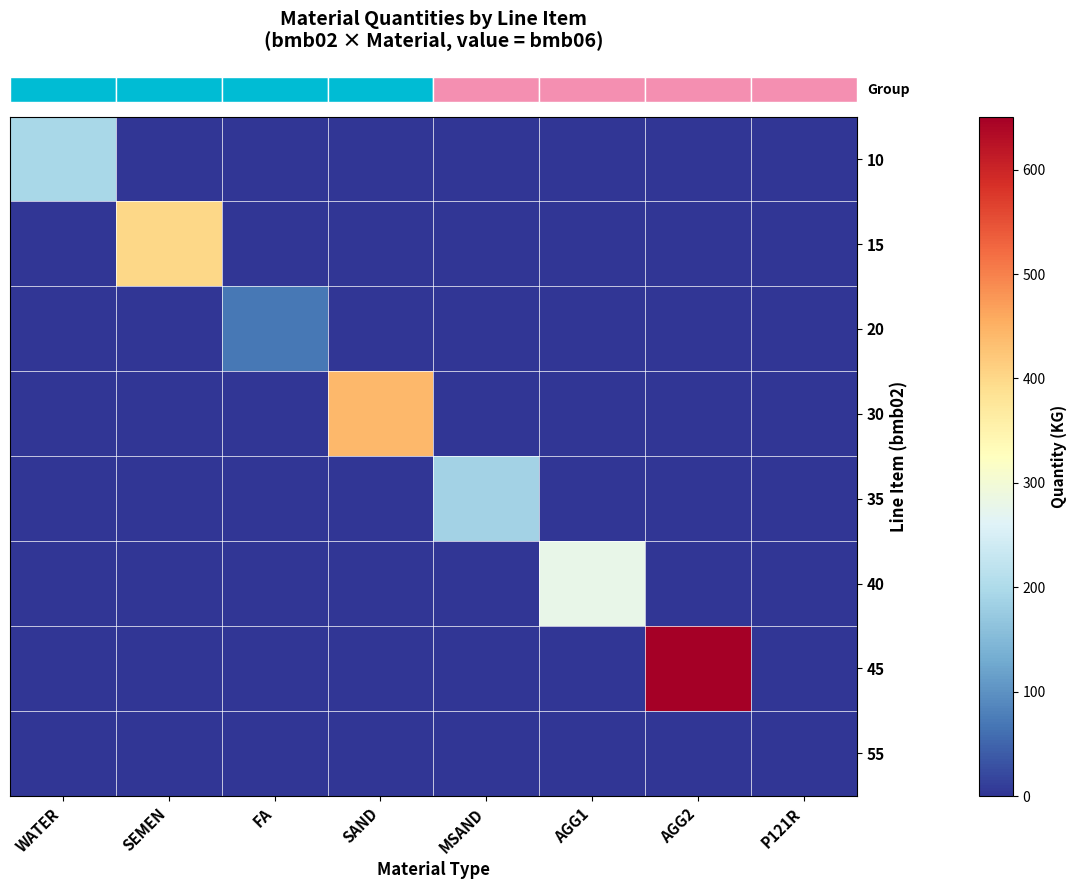

How many series are shown in this chart?

8